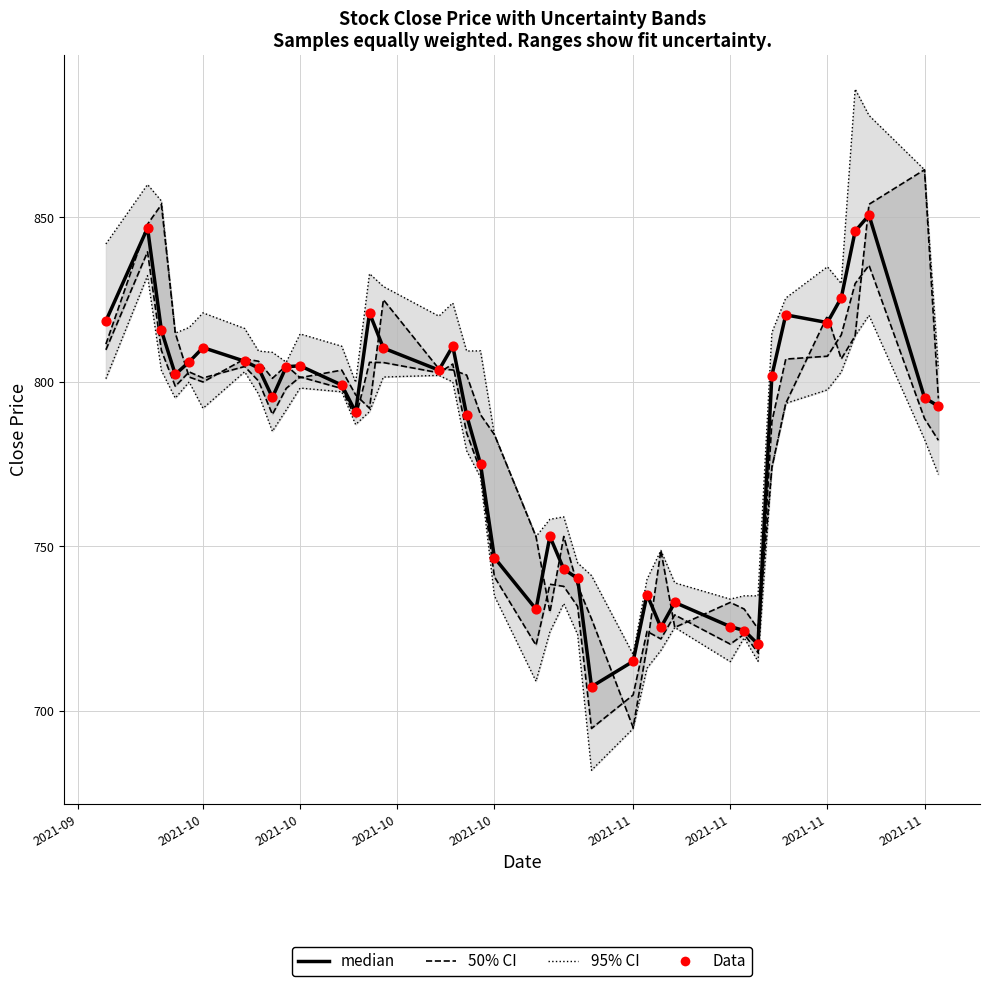

At how many categories does at least one series exceed 730?

39